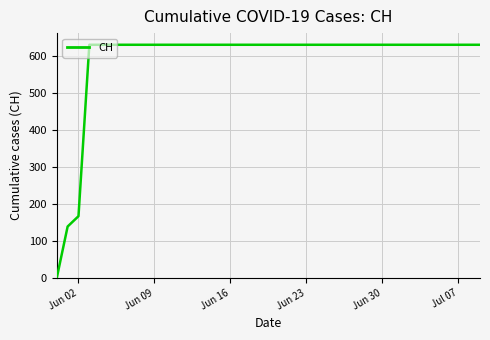

How many lines are shown in the chart?

1